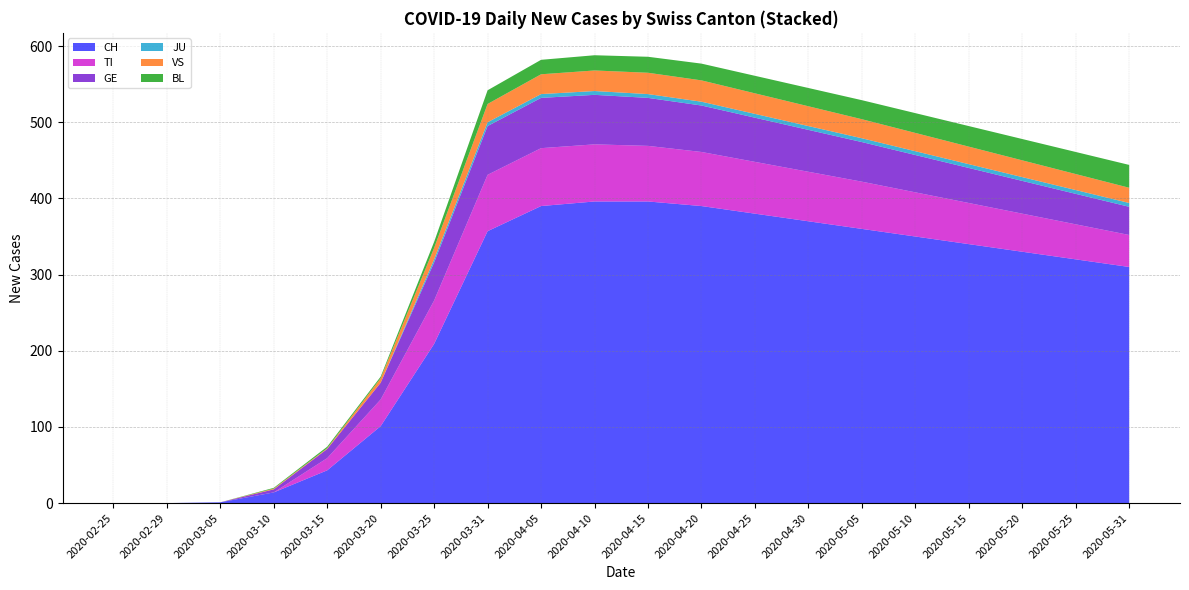

Is it true that CH equals 450 at 2020-05-31?

False